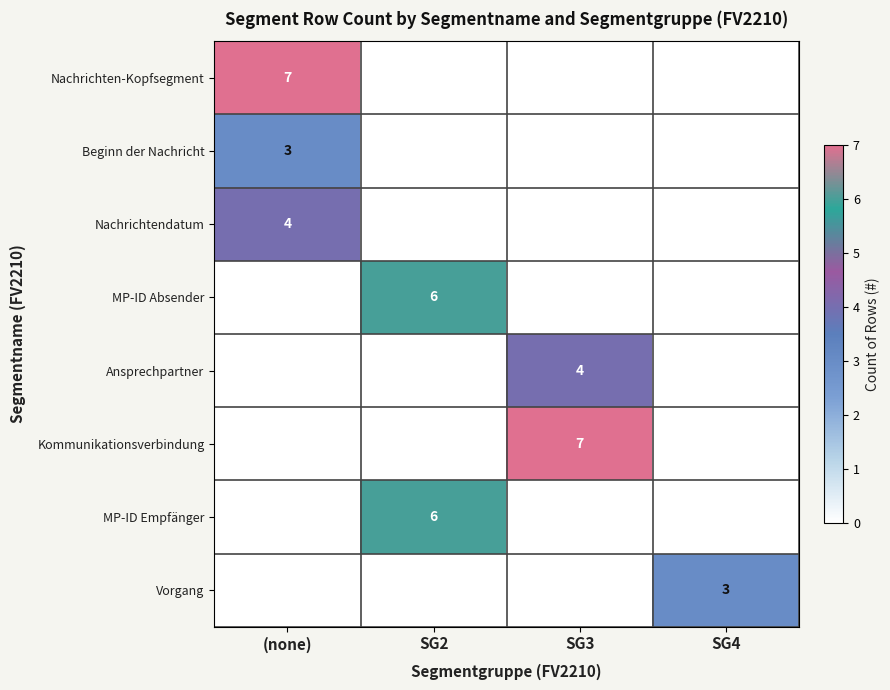

Between SG2 and (none), which is larger?

(none)